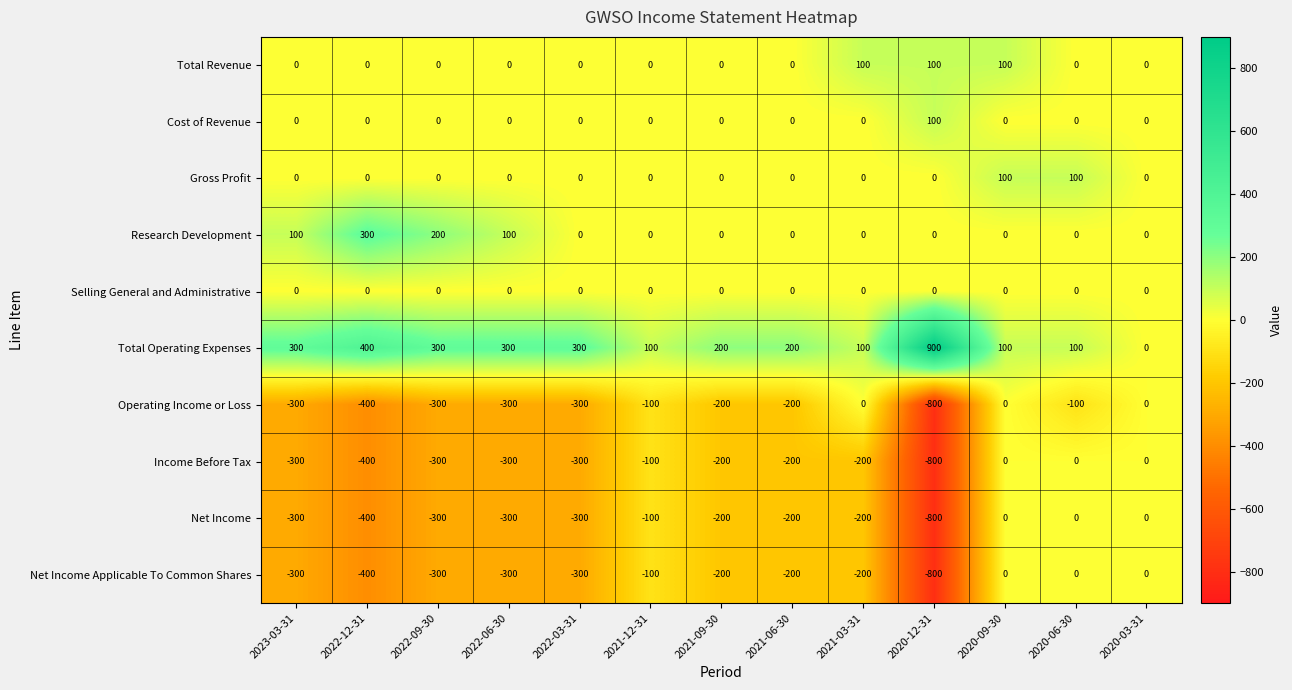

Where is Total Operating Expenses nearest to the value 450?

2022-12-31